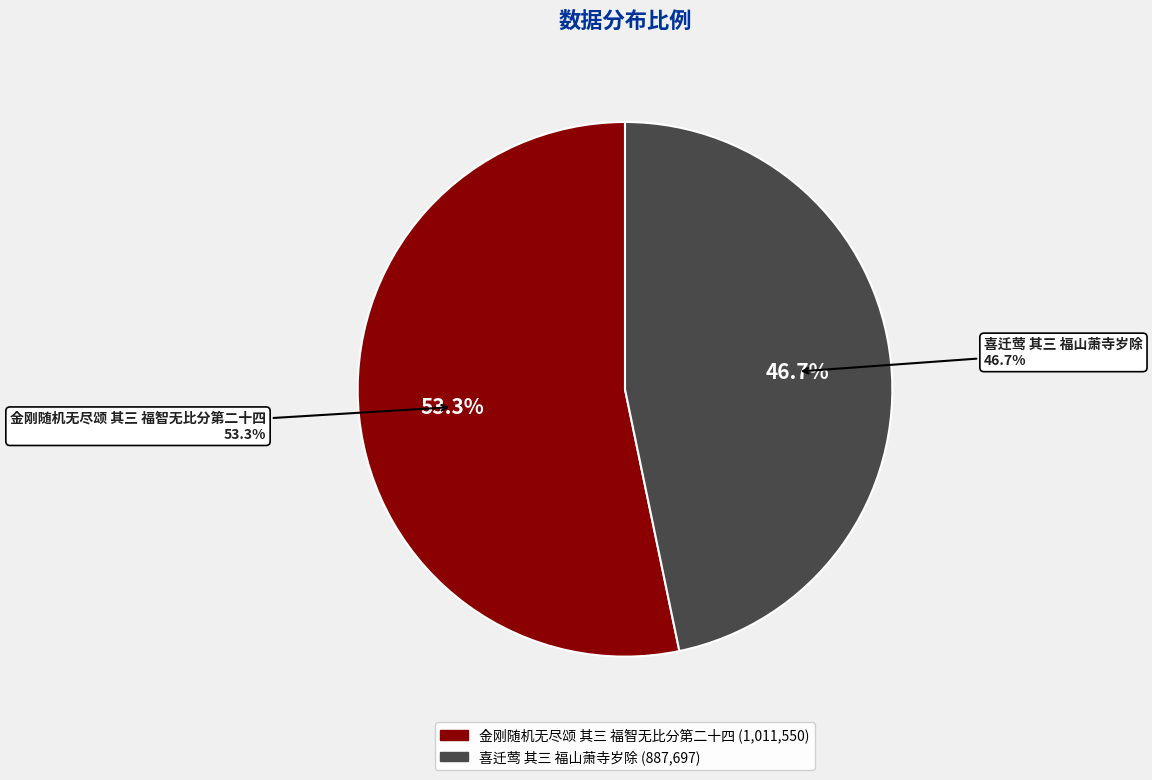

How many slices are in this pie chart?

2